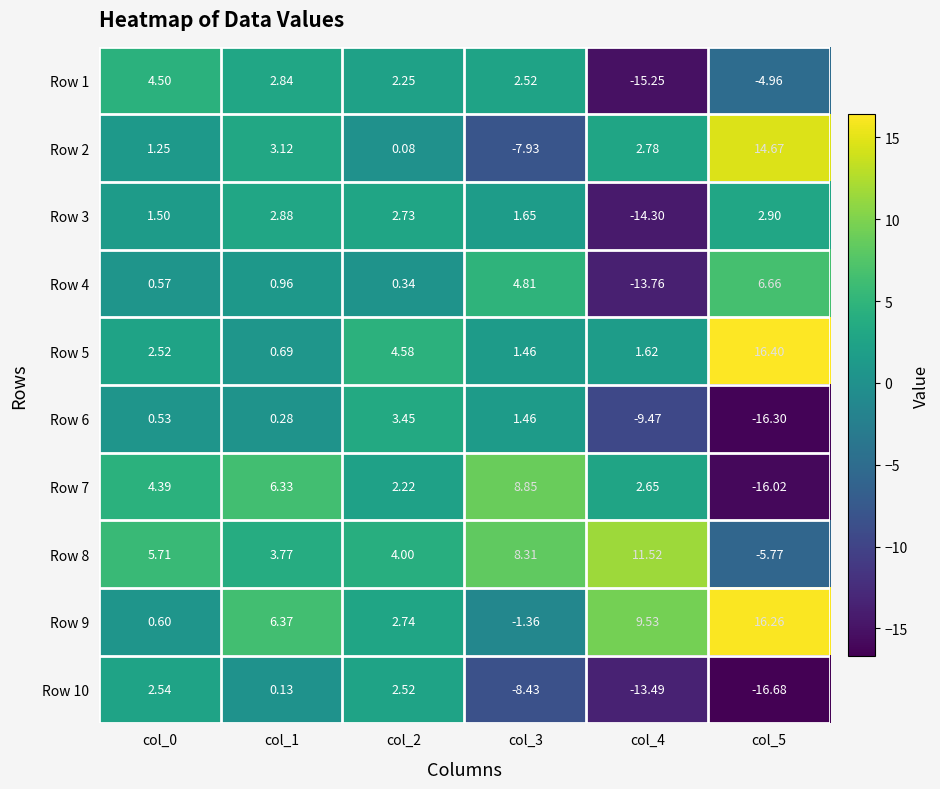

Is the value of Row 10 at col_3 greater than the value of Row 6 at col_5?

Yes